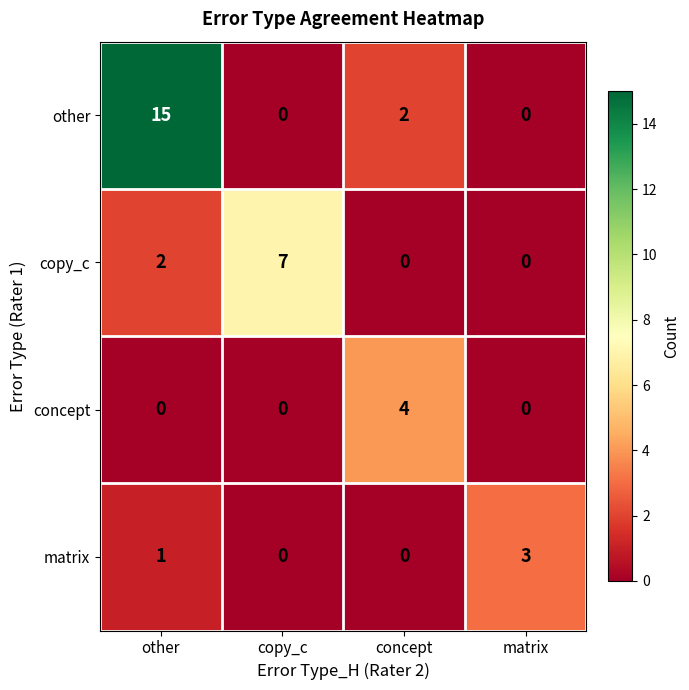

Which series has the largest range (max minus min)?

other